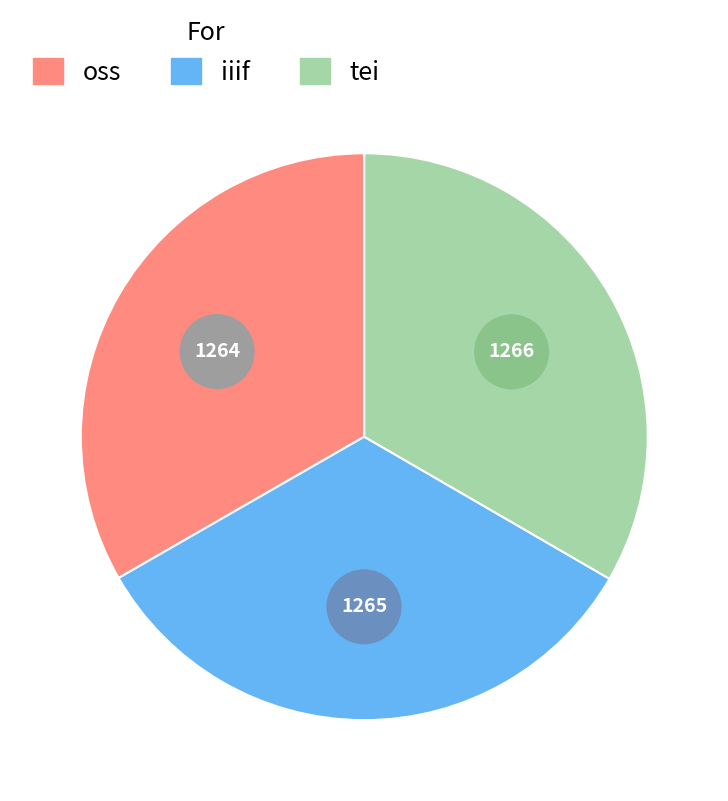

How many slices are in this pie chart?

3